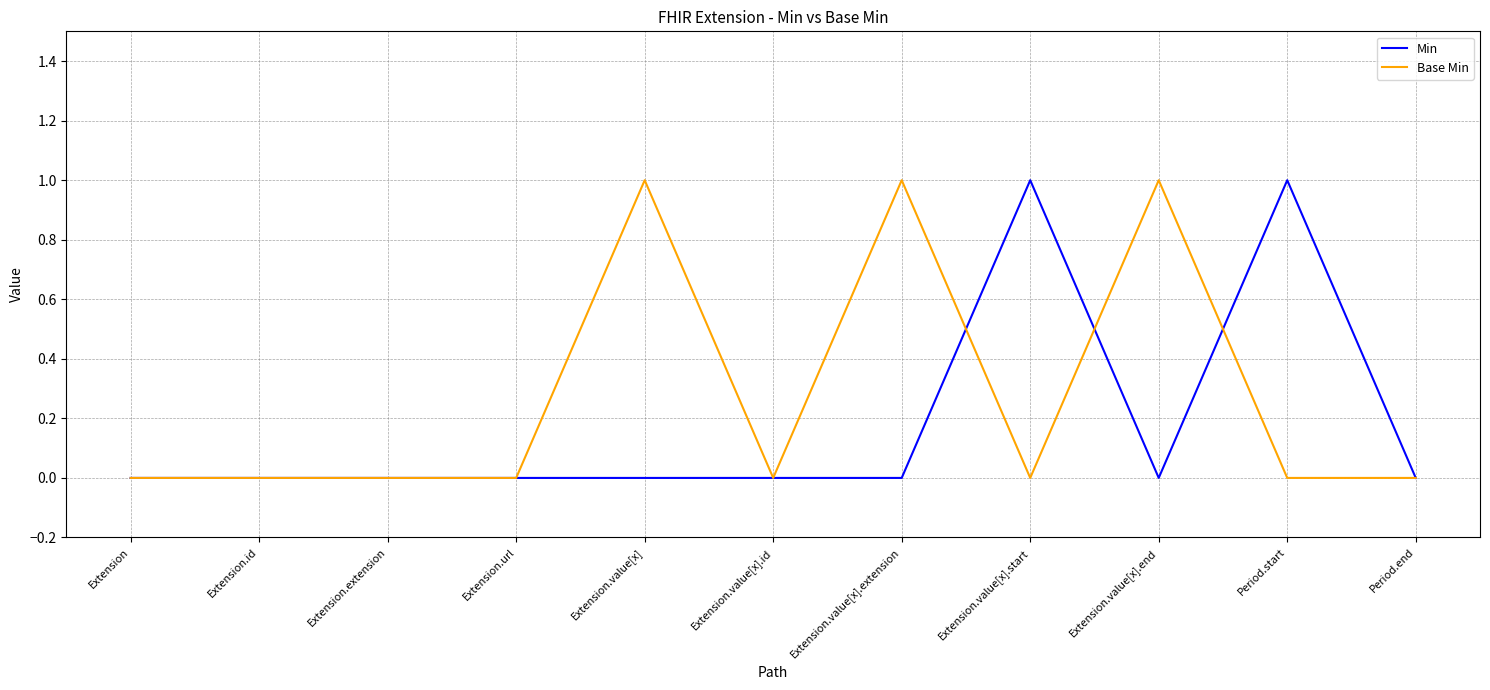

Rank the series at Extension.value[x].extension from highest to lowest value.

Base Min, Min